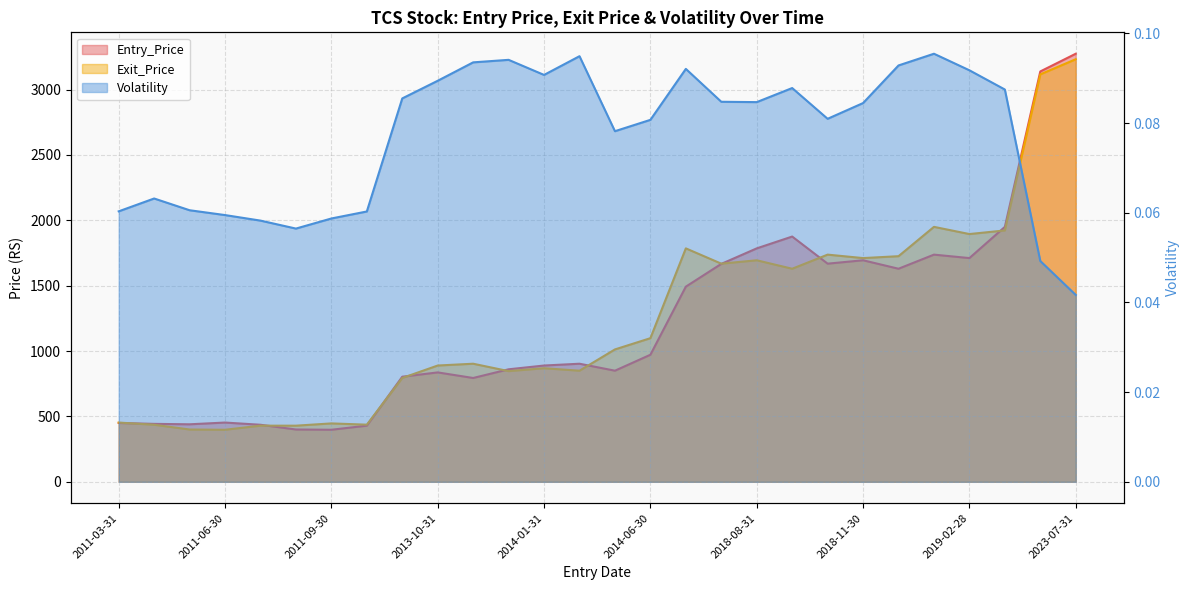

Which has a higher value, 2019-01-31 or 2019-04-30?

2019-04-30